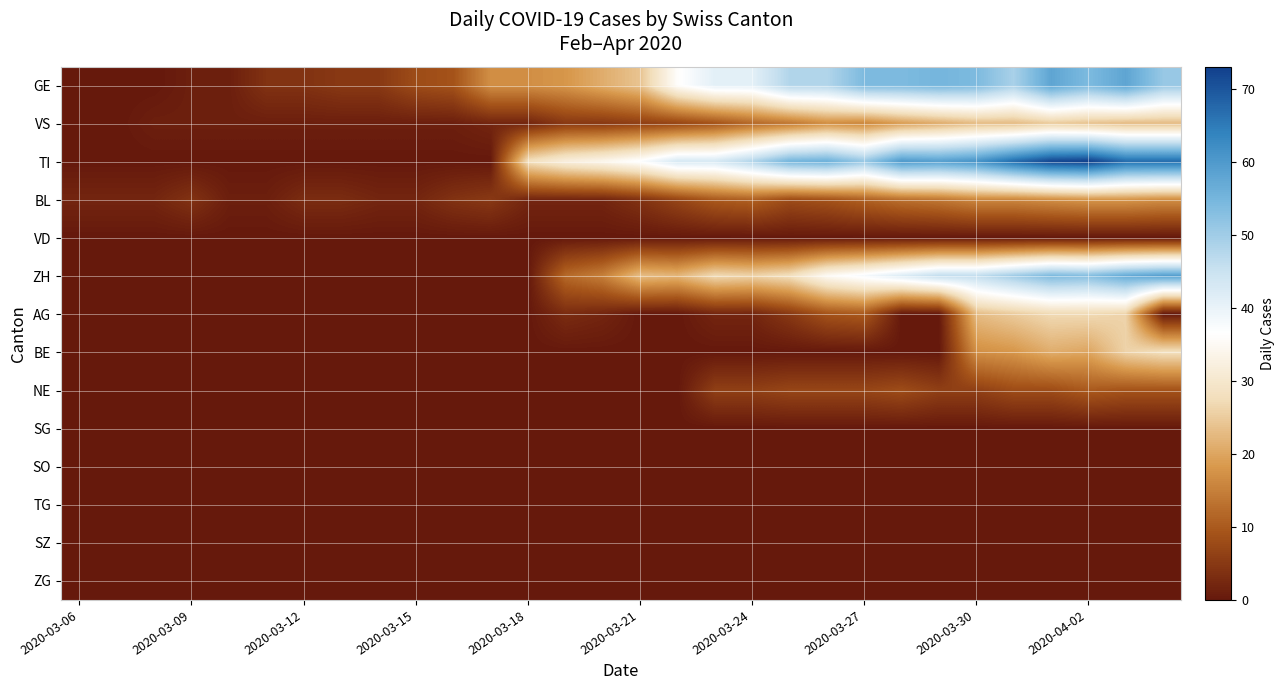

List the series in order of their peak value, lowest first.

VD, SG, SO, TG, SZ, ZG, NE, BL, VS, AG, BE, GE, ZH, TI